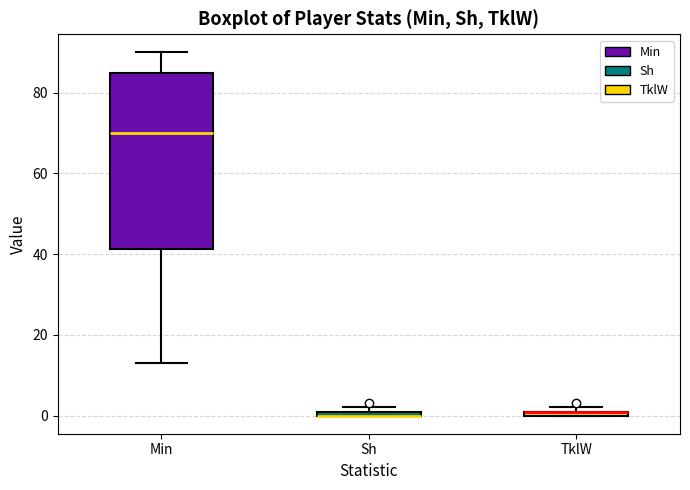

Where does the lower whisker of the box for Min end on the y-axis? The values are not printed on the chart, so give them approximately, as read against the axis.

14